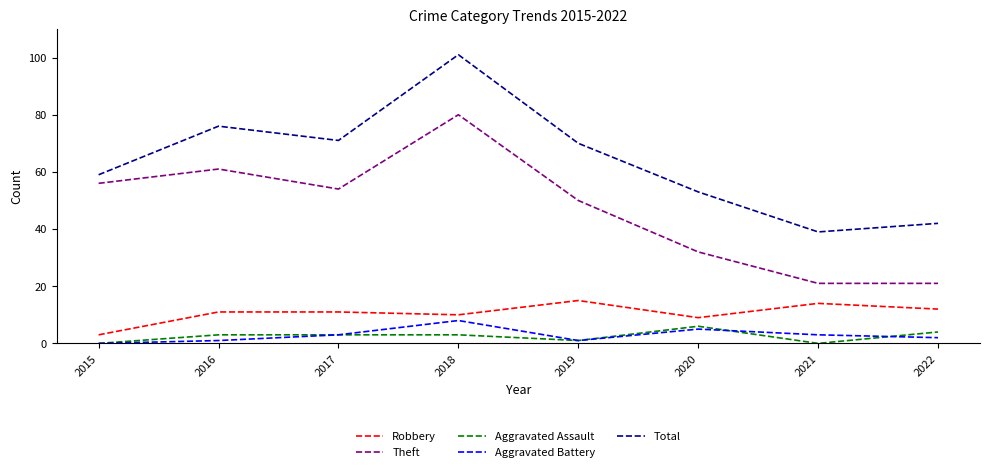

How many values in the Aggravated Battery series are below 3?

4